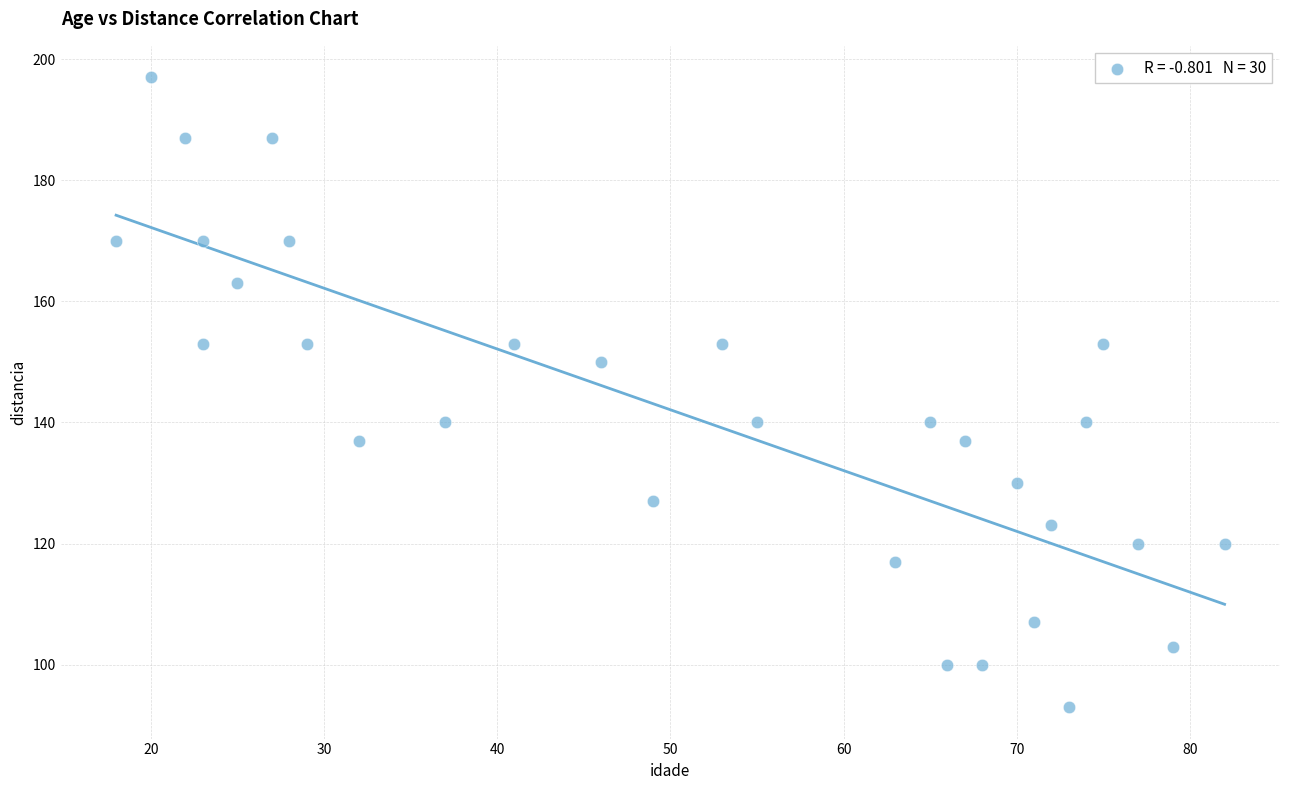

What is the range of Y values (max minus min)?

104